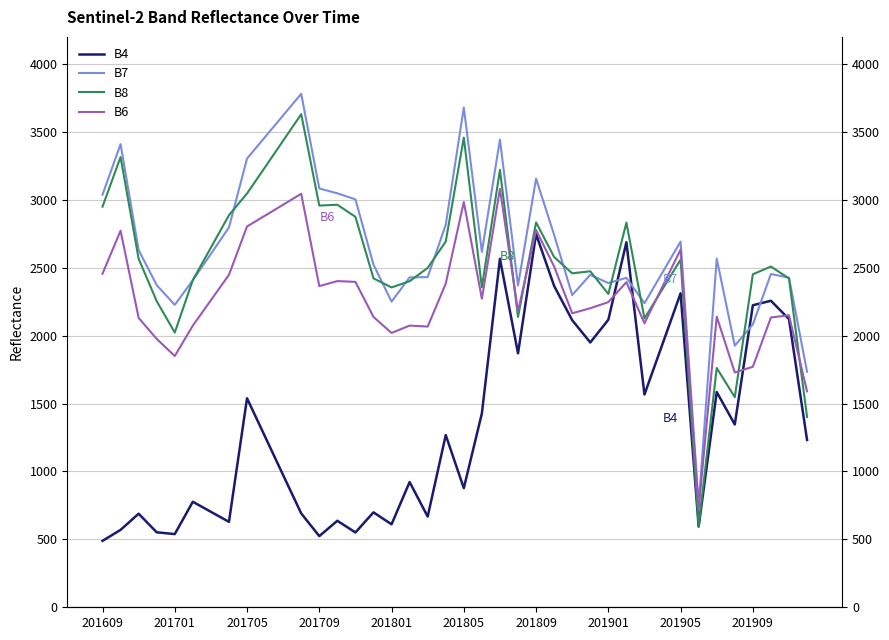

How many intersections are there between B7 and B8?

12